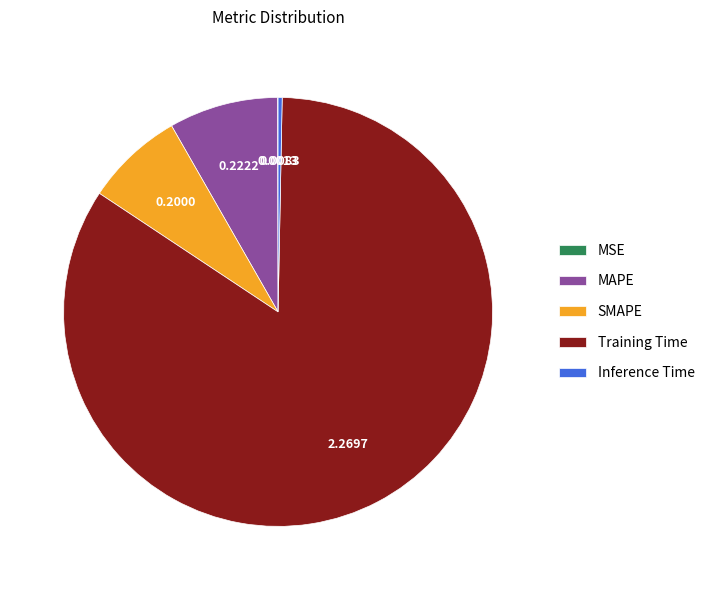

Does Training Time represent more than half of the total?

Yes